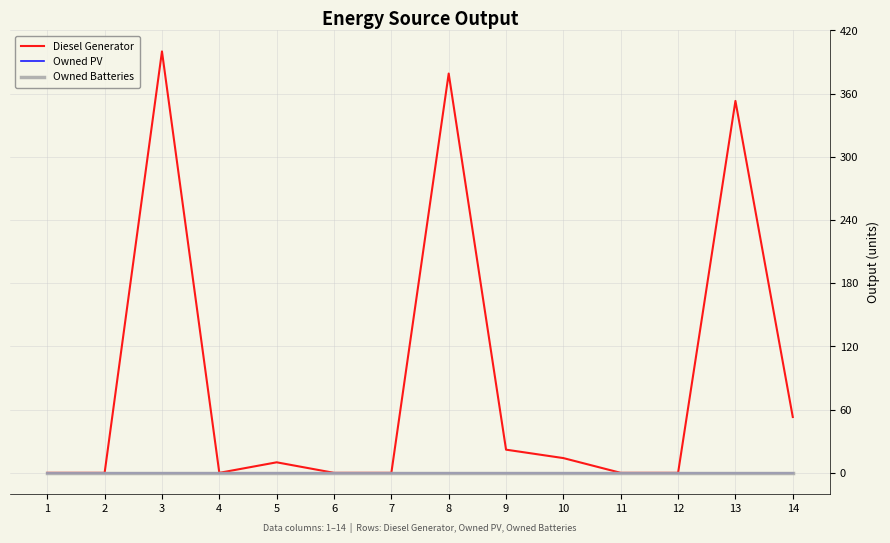

Does the chart display data point markers on the line(s)?

No